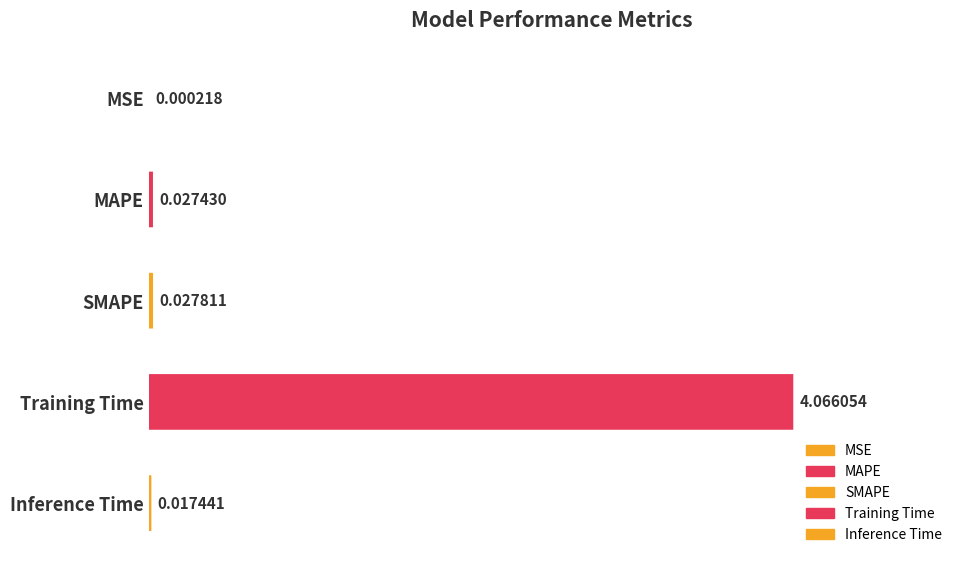

List the labels in order of value, largest first.

Training Time, SMAPE, MAPE, Inference Time, MSE